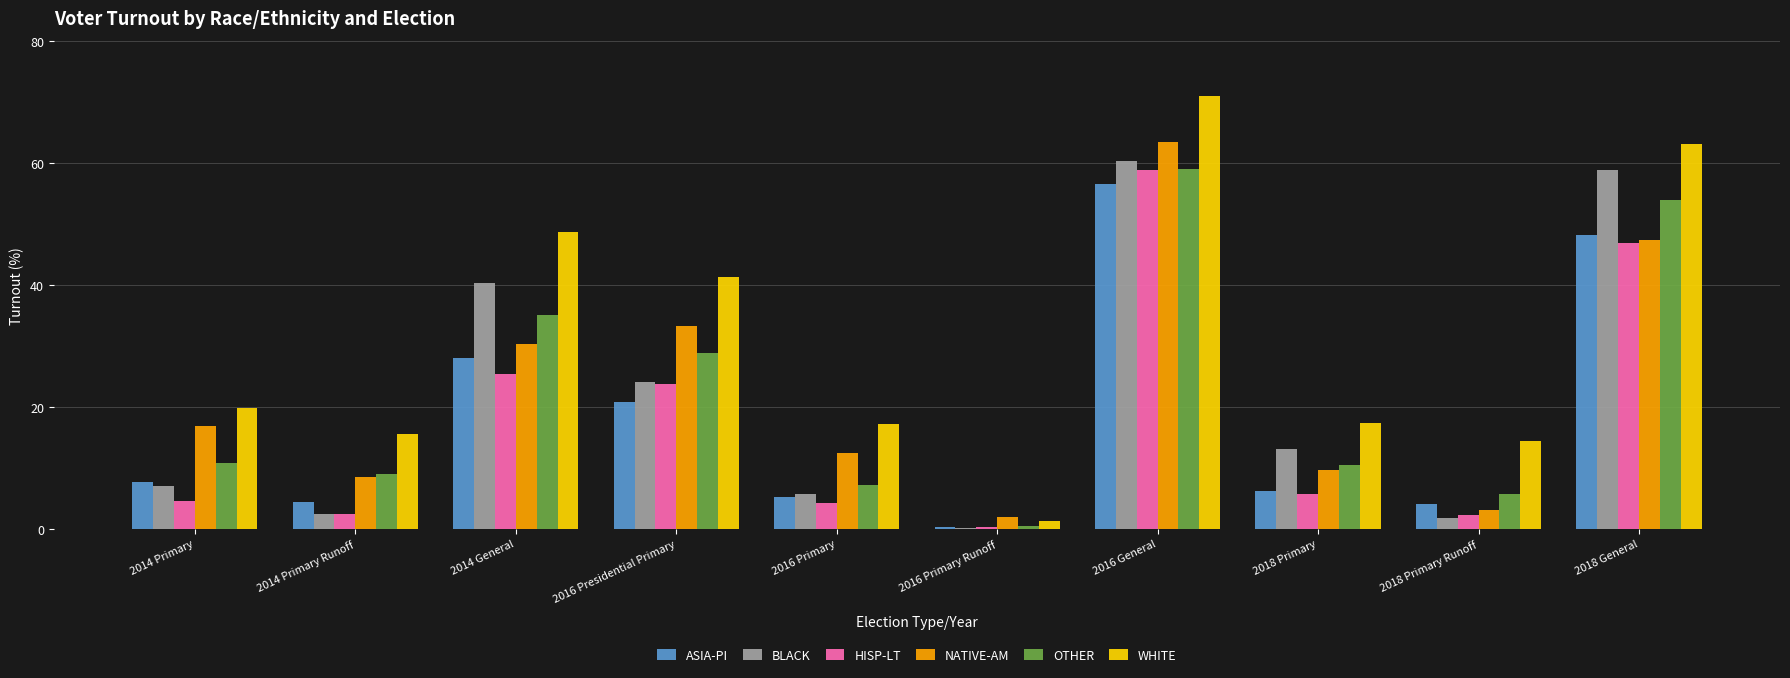

What is the approximate value of OTHER at 2014 Primary?

10.8